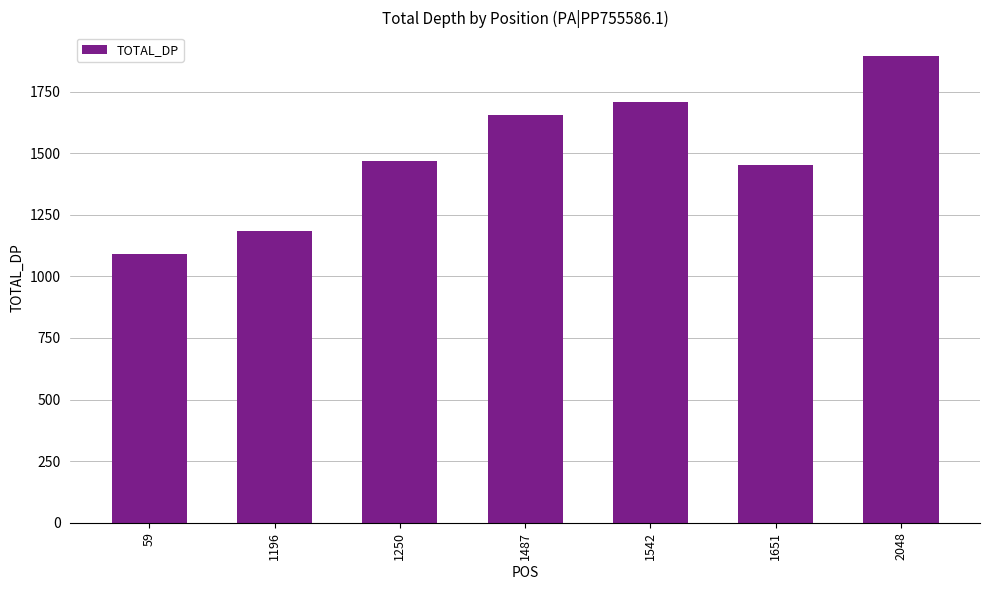

Which category has the highest value across all series?

2048